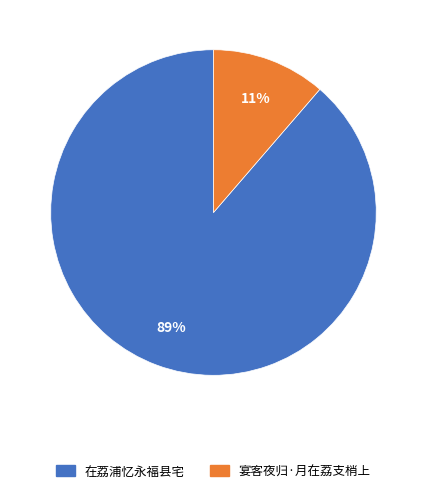

Which has a higher value, 宴客夜归·月在荔支梢上 or 在荔浦忆永福县宅?

在荔浦忆永福县宅